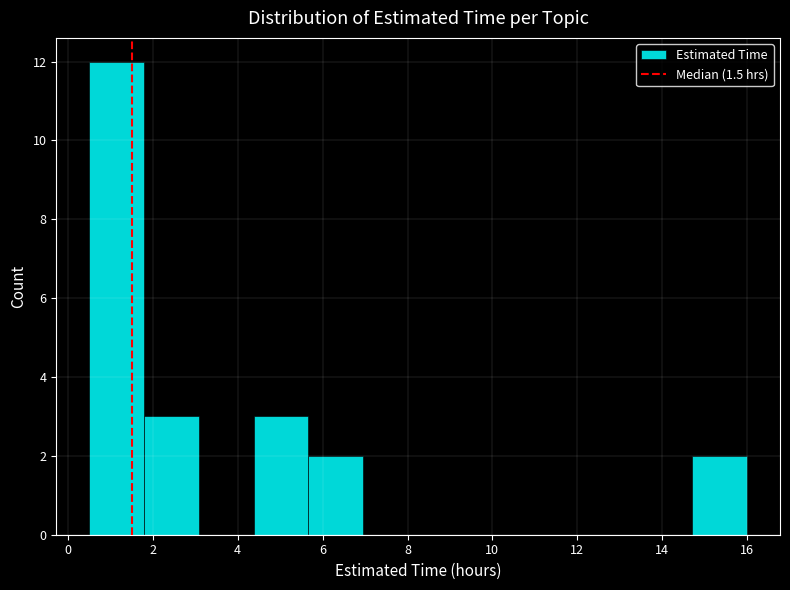

Reading left to right, transcribe this chart: for each bar, give the range it covers on the x-axis and its height. Neither the bar edges nor the heights are printed on the chart, so give them approximately, as read against the axes.

0.6 to 1.8: 12
1.8 to 3.0: 3
3.0 to 4.4: 0
4.4 to 5.6: 3
5.6 to 7.0: 2
7.0 to 8.2: 0
8.2 to 9.6: 0
9.6 to 10.8: 0
10.8 to 12.2: 0
12.2 to 13.4: 0
13.4 to 14.8: 0
14.8 to 16.0: 2